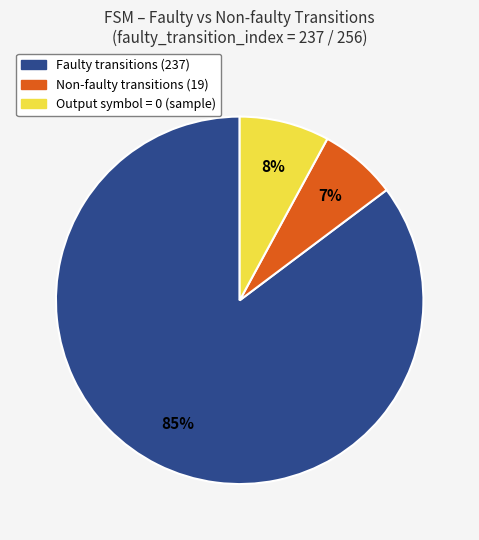

To the nearest percent, what is the difference between the largest and smallest slice percentages?

78%